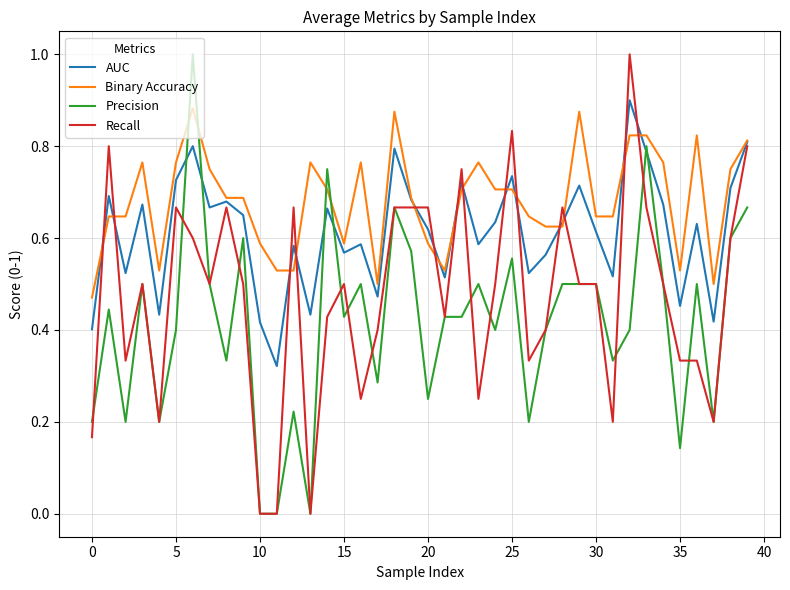

After their last crossing, which series has the higher values: Precision or AUC?

AUC